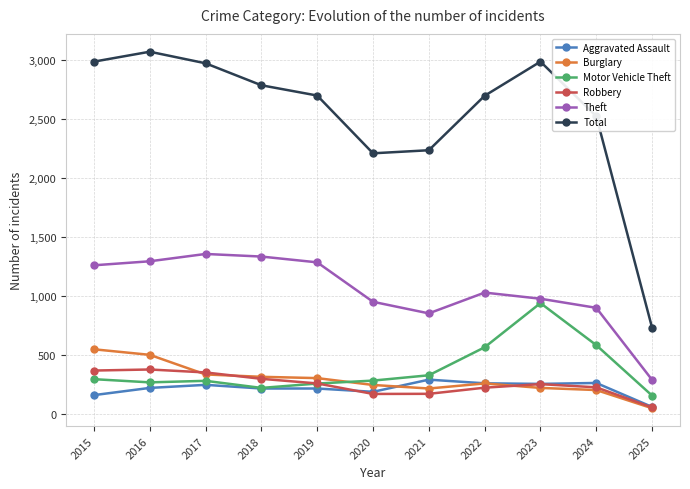

Does the chart have visible grid lines?

Yes